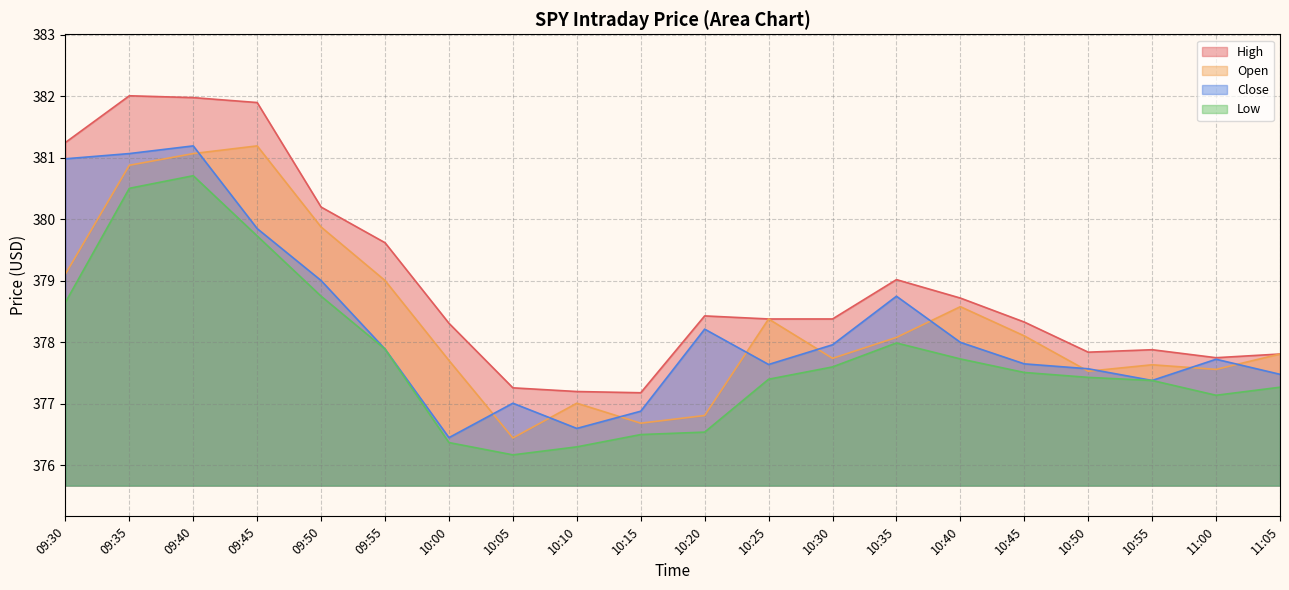

What is the value of the Low point at the 3rd from the left?

380.7